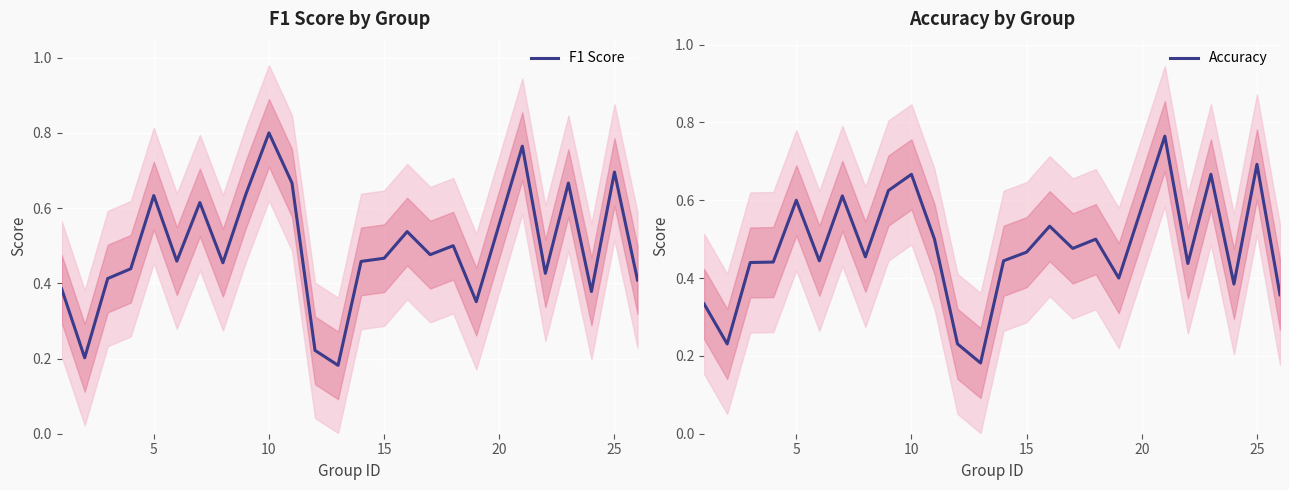

The value of F1 Score at 10 is 0.8. True or false?

True